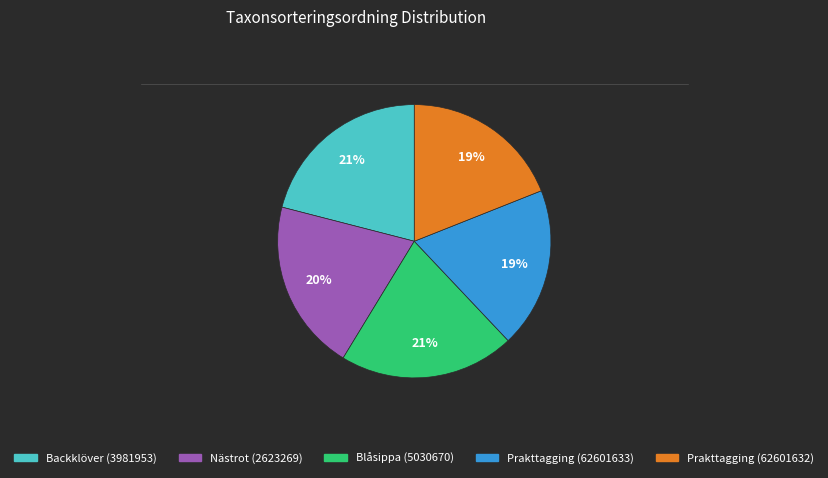

Is it true that Backklöver (3981953) is 9% of the pie?

False